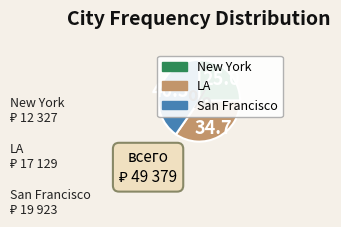

Is it true that LA is 35% of the pie?

True